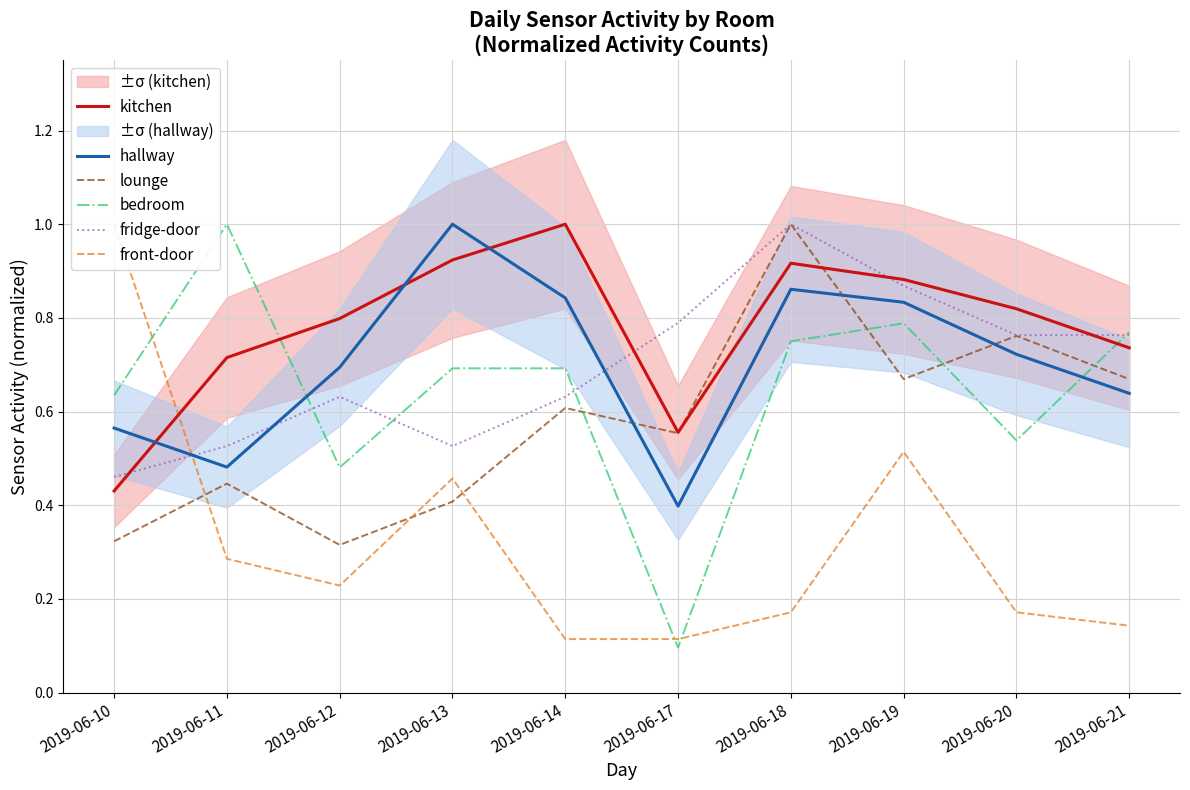

The kitchen series shows 0.8 at 2019-06-20. True or false?

True